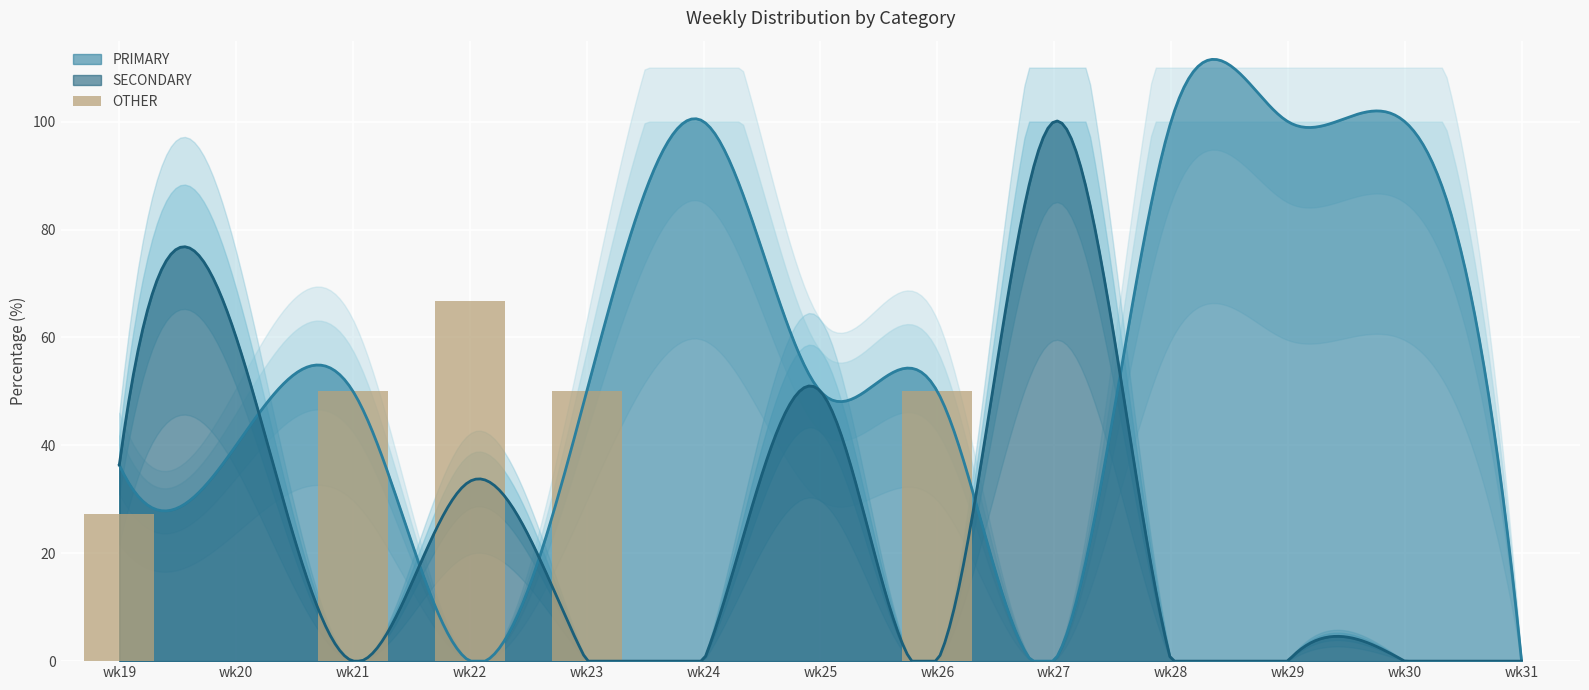

Between wk21 and wk19, which is larger?

wk21